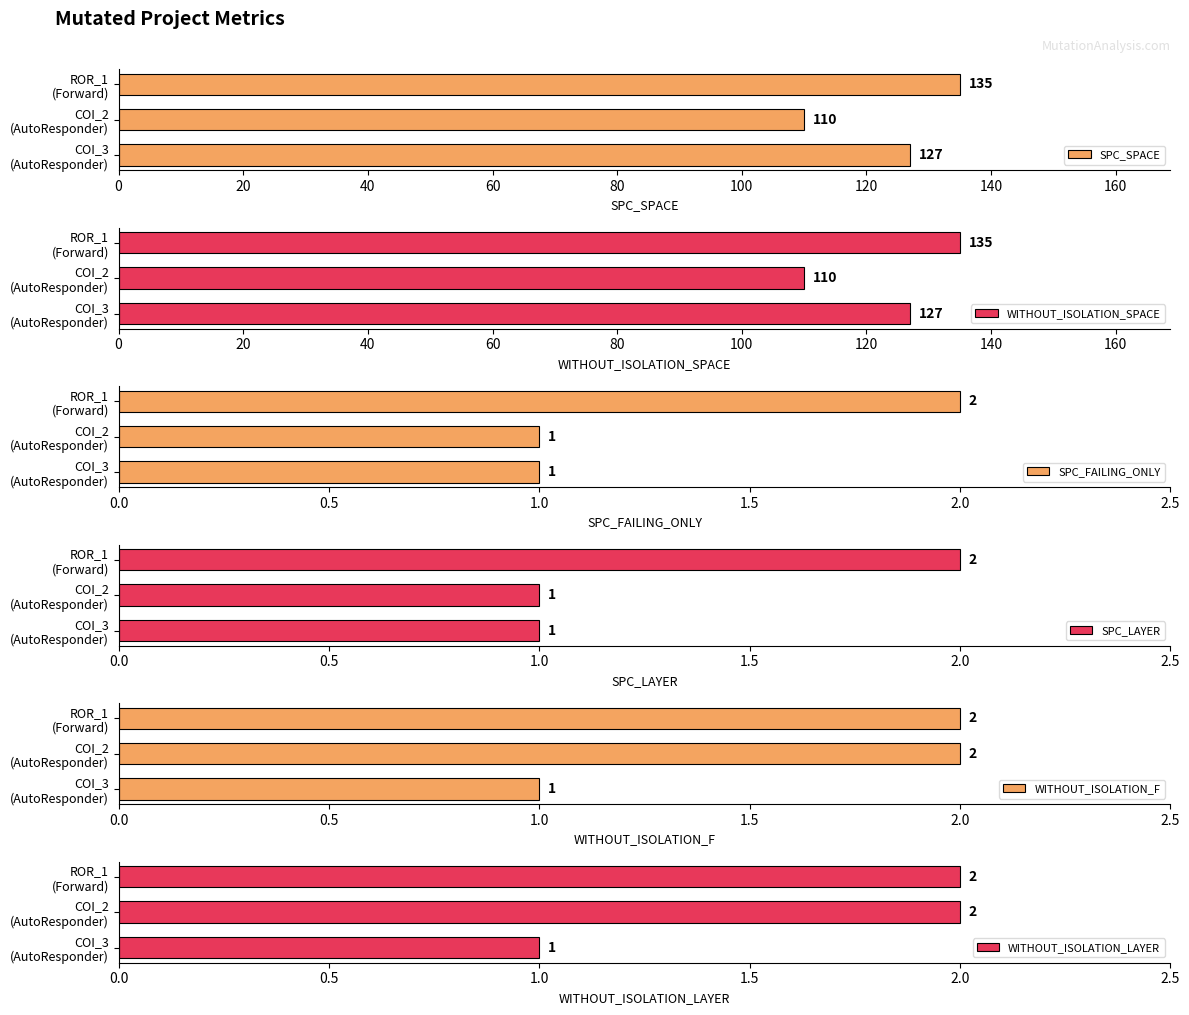

What is the average value of the SPC_SPACE series?

124